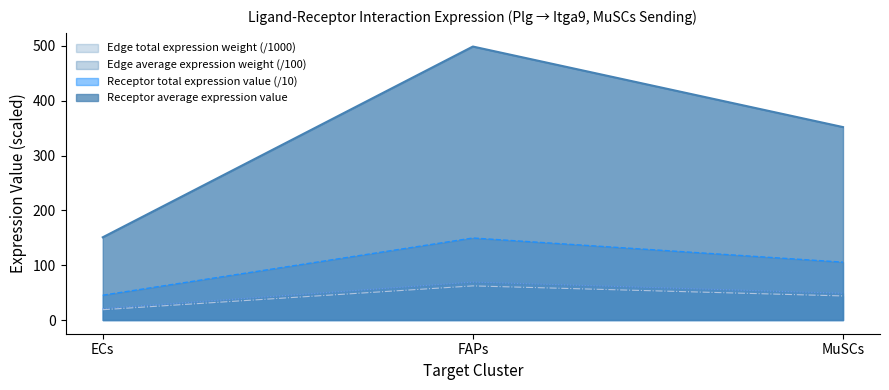

Between MuSCs and FAPs, which is larger?

FAPs